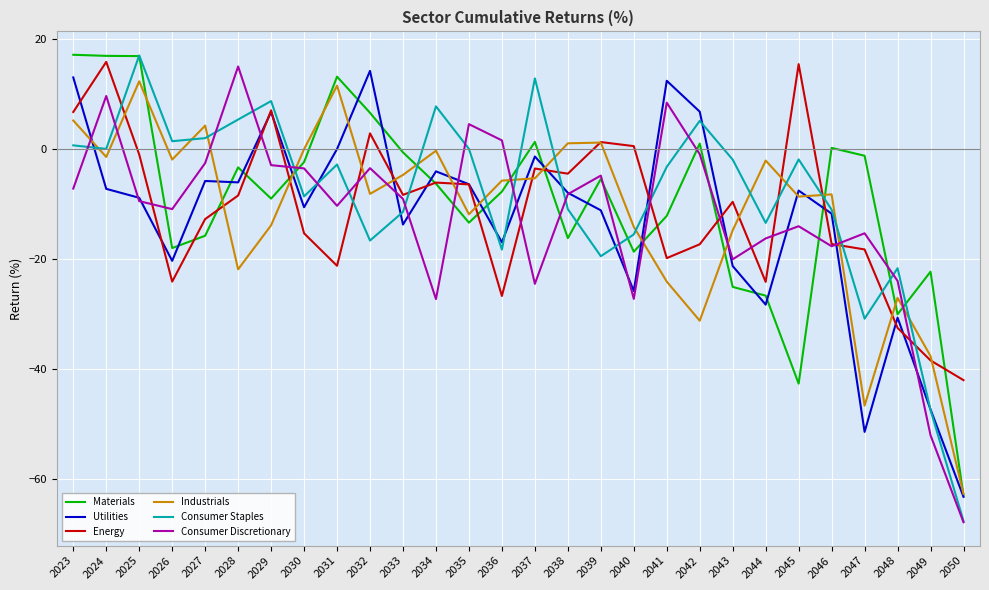

True or false: Industrials has a value of 4.2 at 2027.

True